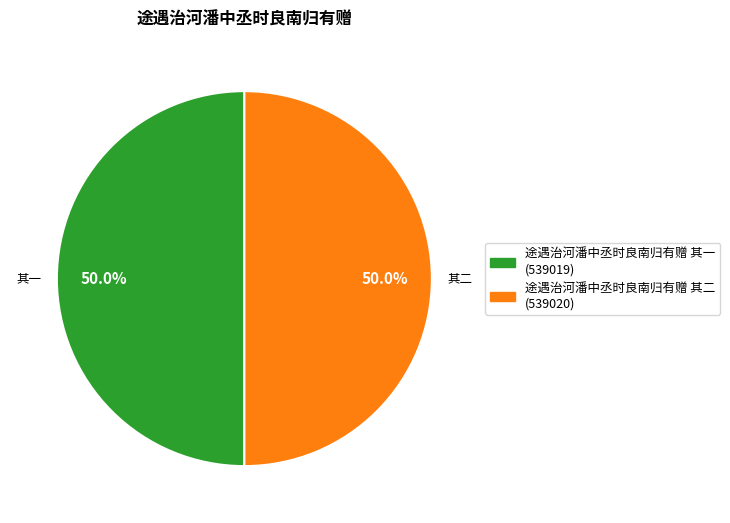

How many slices are in this pie chart?

2